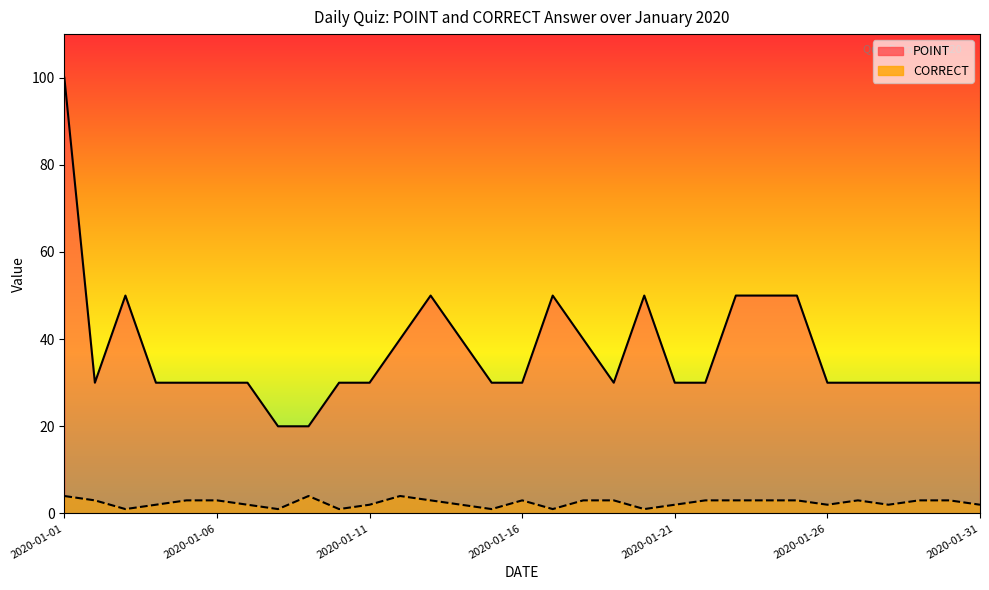

What is the sum of all POINT values?

1150